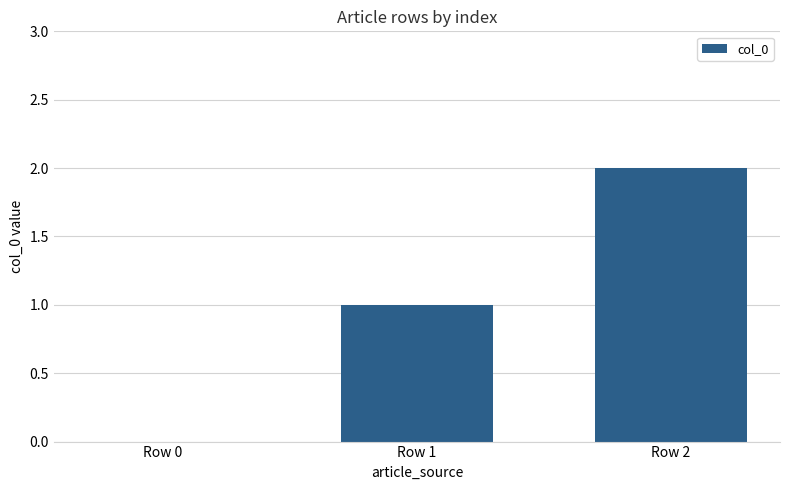

The chart shows a value of 4 at Row 2. True or false?

False